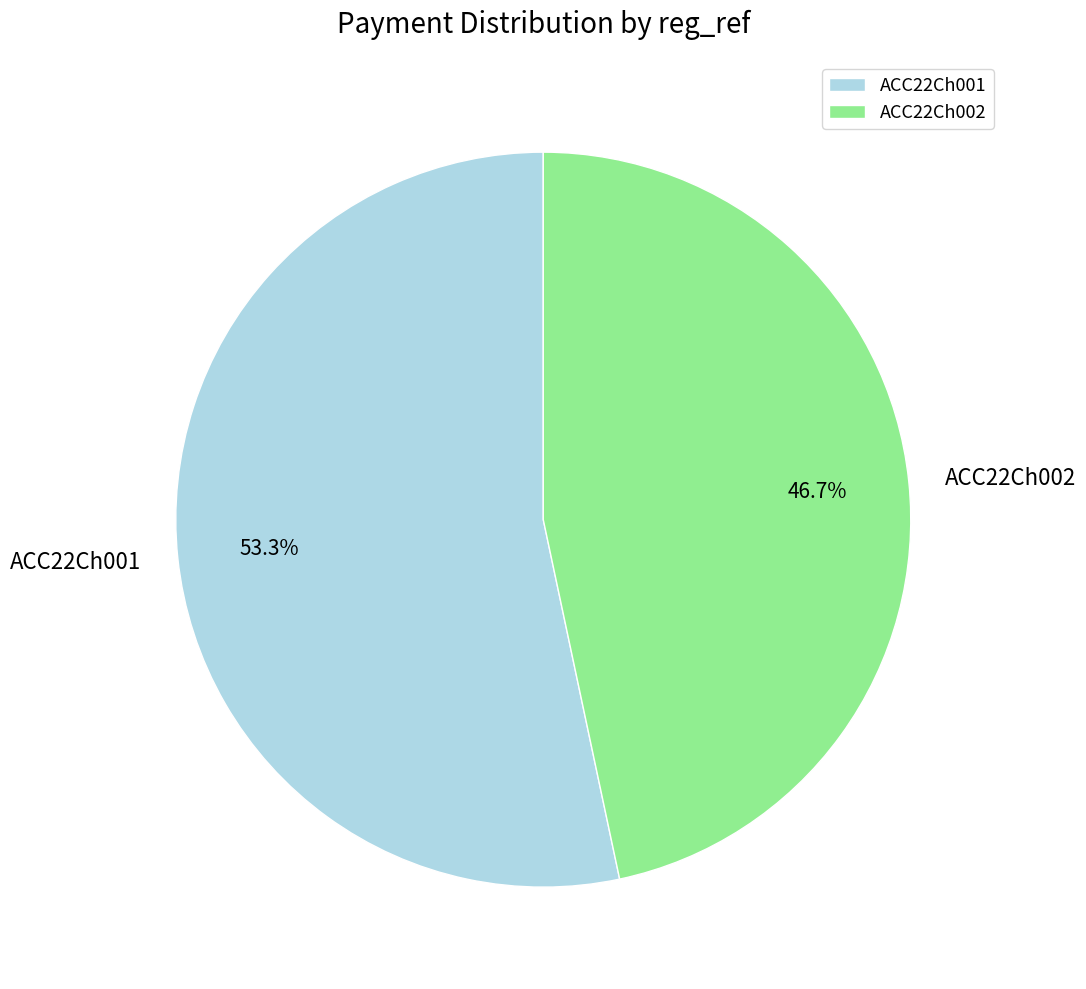

Between ACC22Ch002 and ACC22Ch001, which is larger?

ACC22Ch001